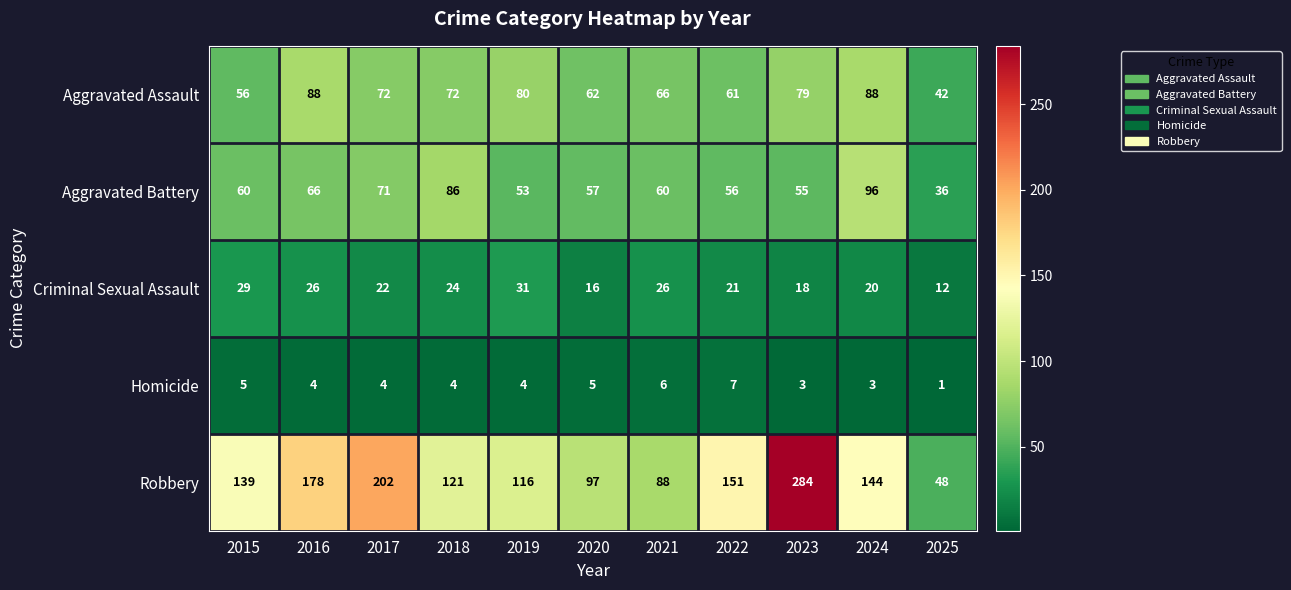

Which category has the lowest value across all series?

2025